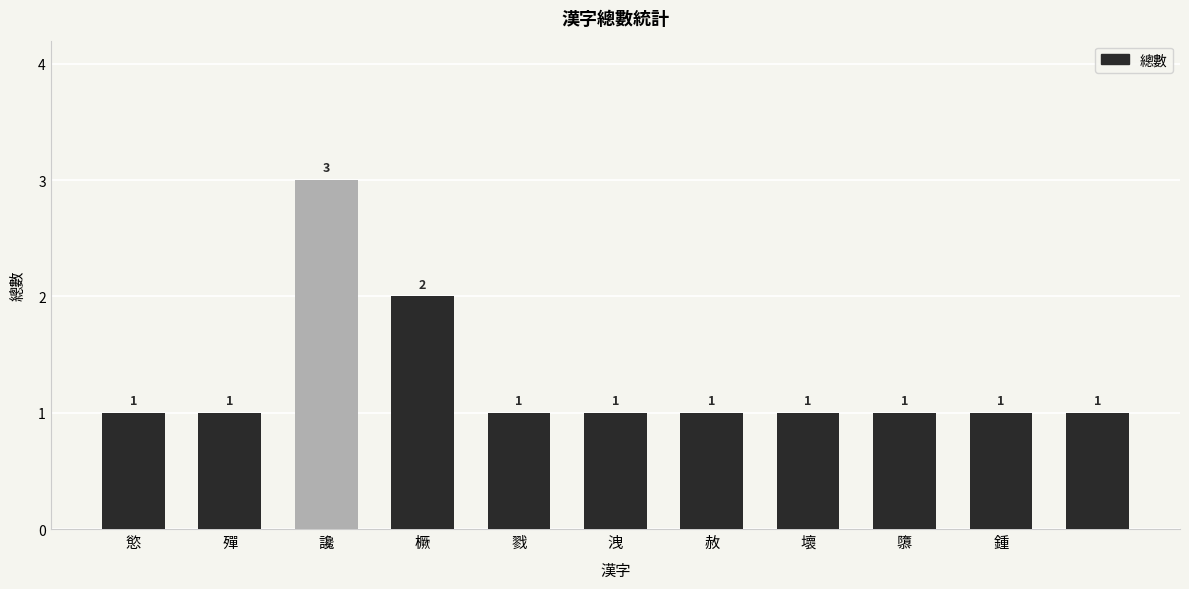

Count the values in the range 1 to 2.

10